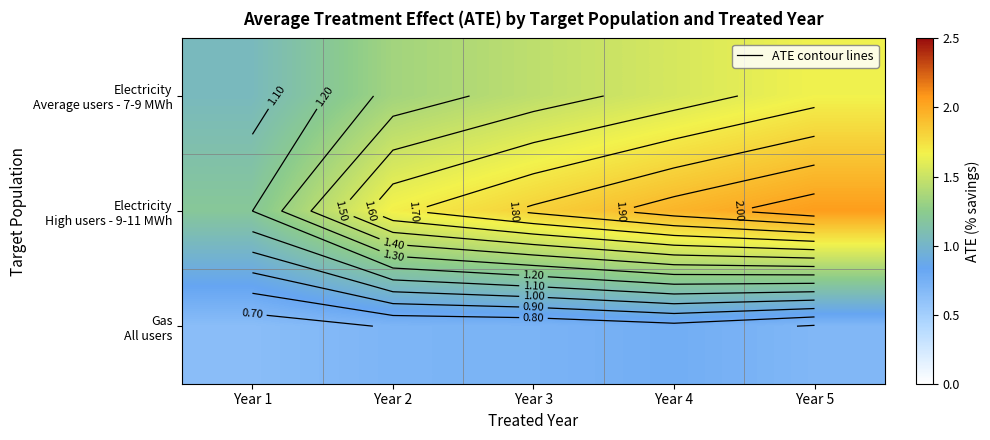

Which category has the highest value across all series?

Year 5